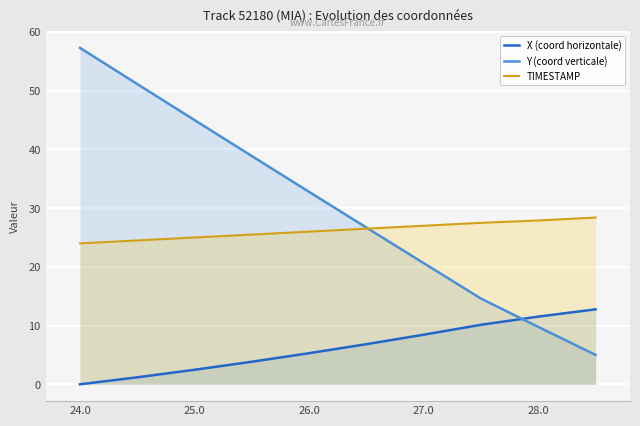

Which series has the widest spread of values?

Y (coord verticale)